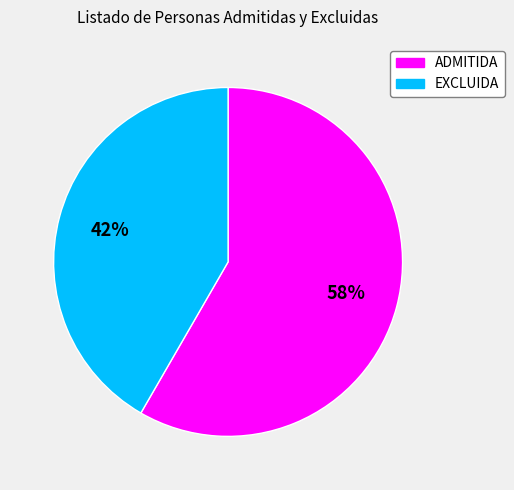

What is the ratio of the value at EXCLUIDA to the value at ADMITIDA?

0.7